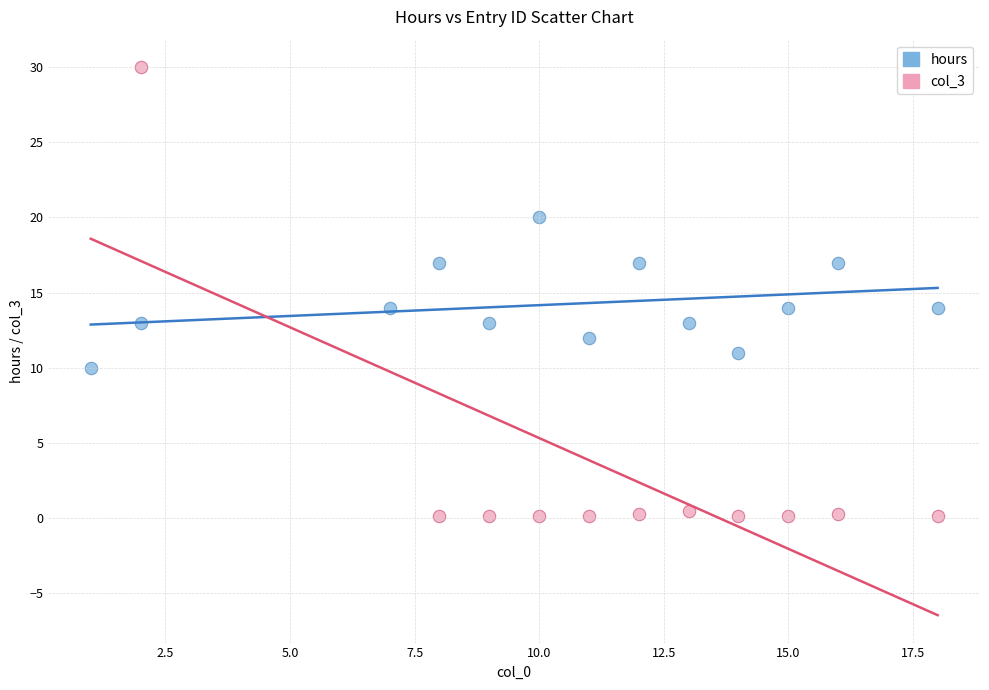

Which series contains the highest Y value?

col_3